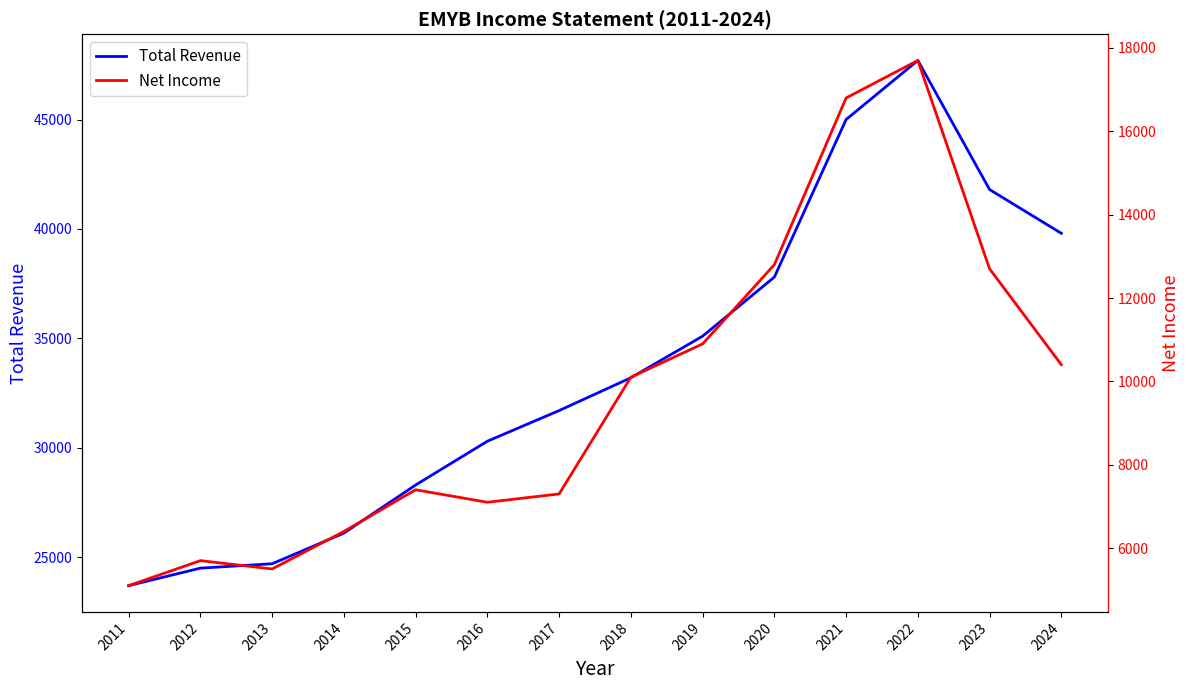

True or false: Total Revenue and Net Income cross at least once.

False